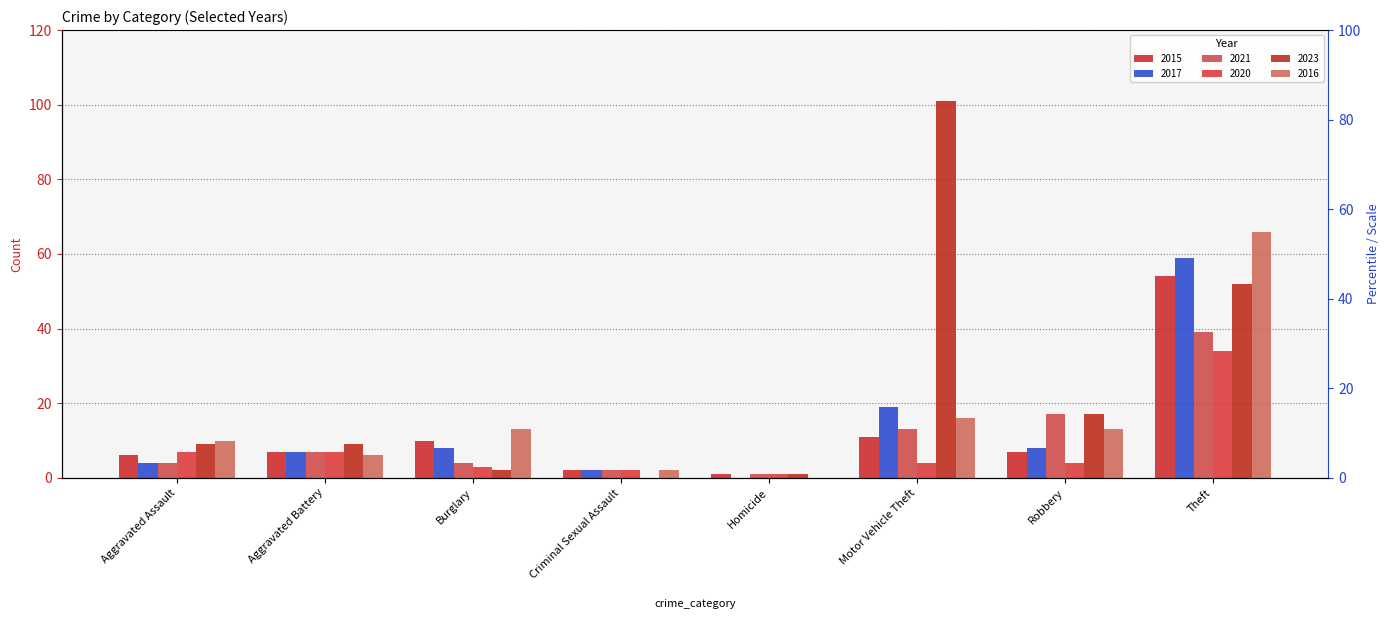

What is the difference between the highest and lowest values at Motor Vehicle Theft?

97